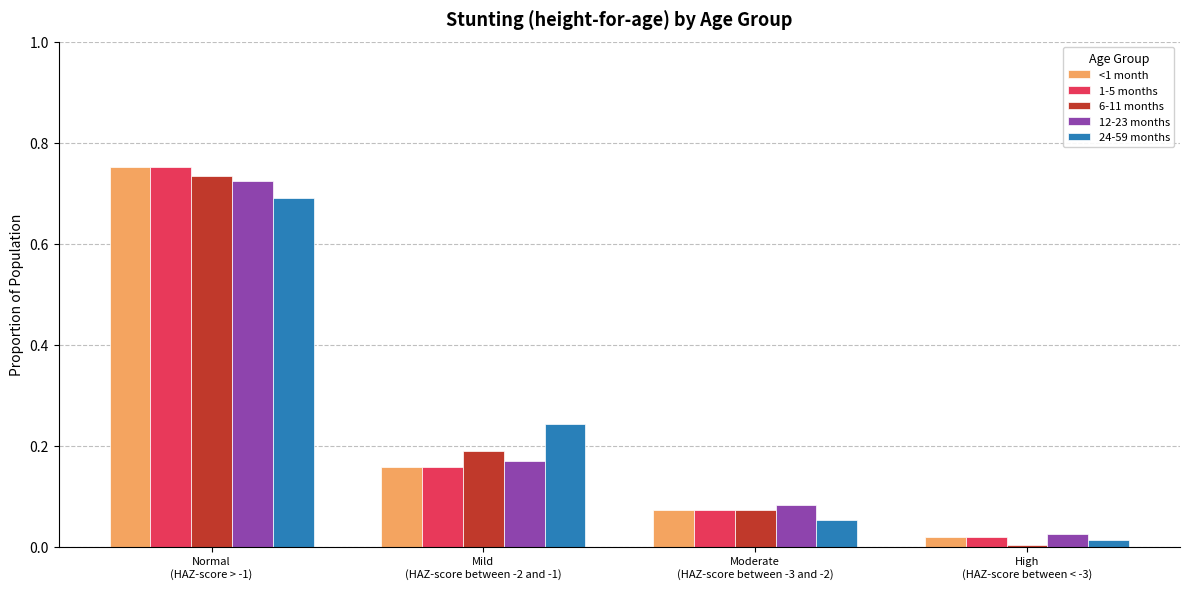

What is the sum of all 12-23 months values?

1.0